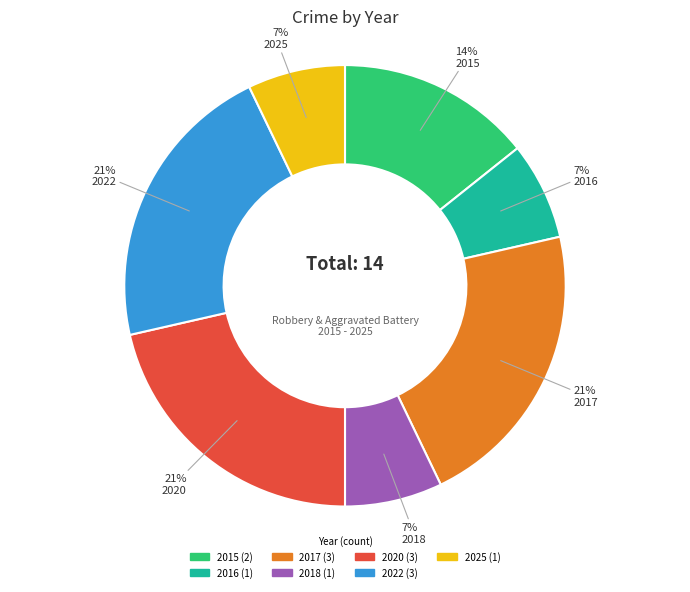

To the nearest percent, what is the difference between the largest and smallest slice percentages?

14%